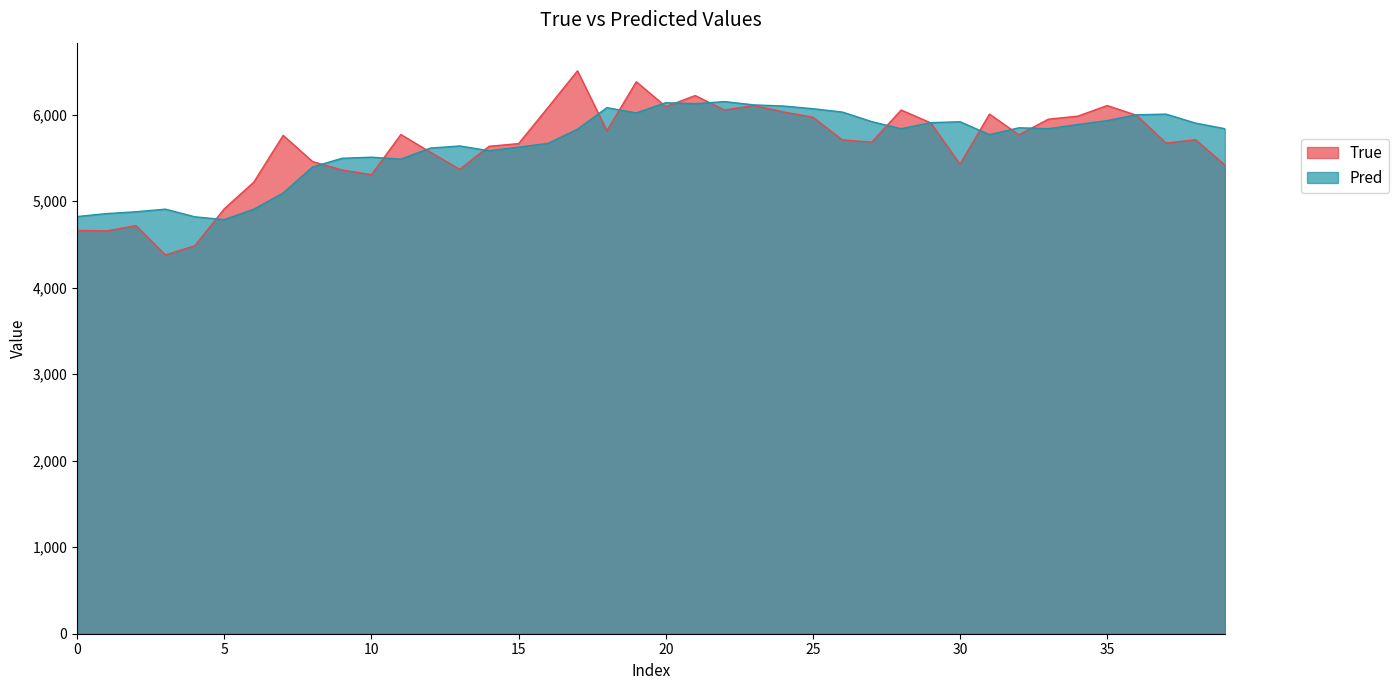

What is the average value of the True series?

5637.6